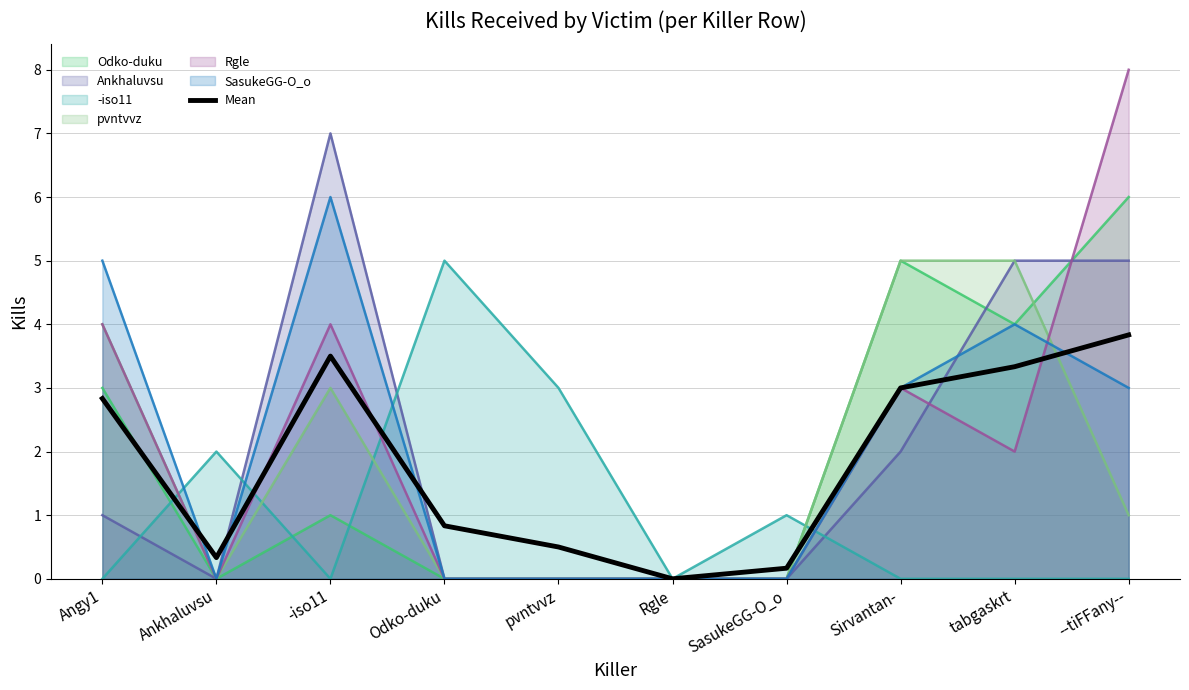

At which category does the data reach its first local valley?

Ankhaluvsu